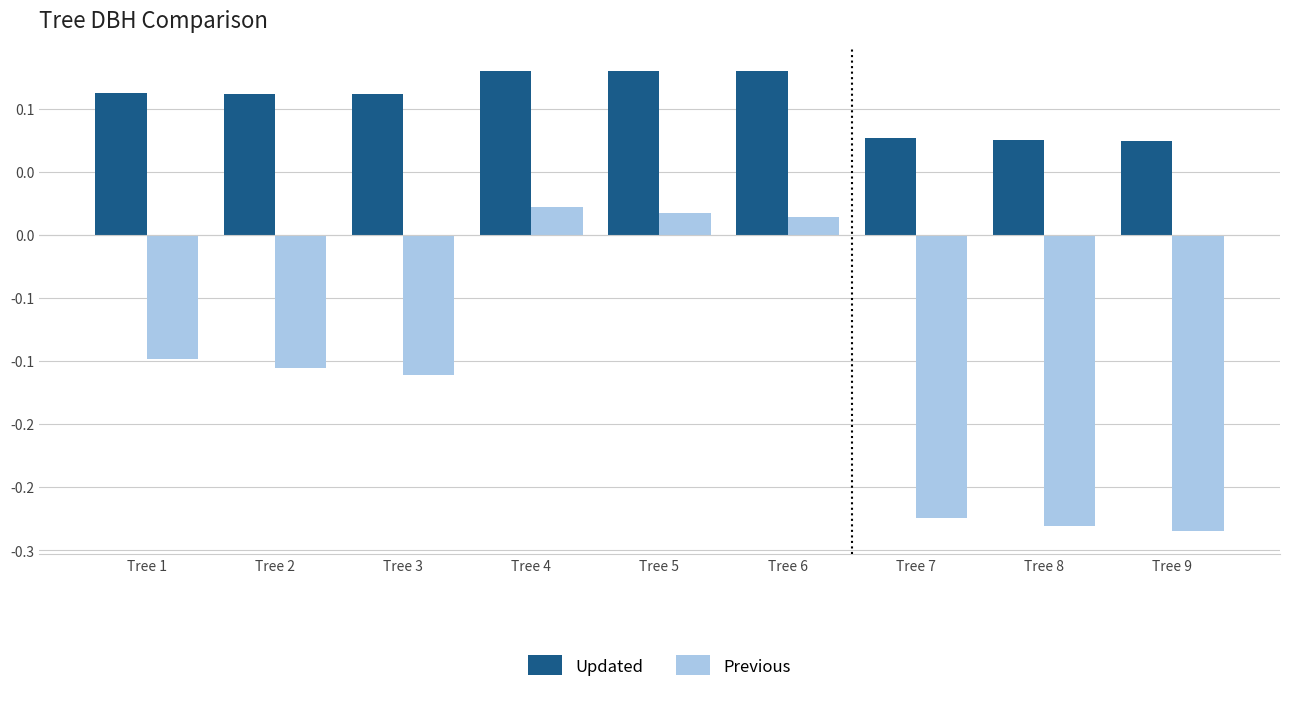

Rank the categories by Previous value from highest to lowest.

Tree 4, Tree 5, Tree 6, Tree 1, Tree 2, Tree 3, Tree 7, Tree 8, Tree 9